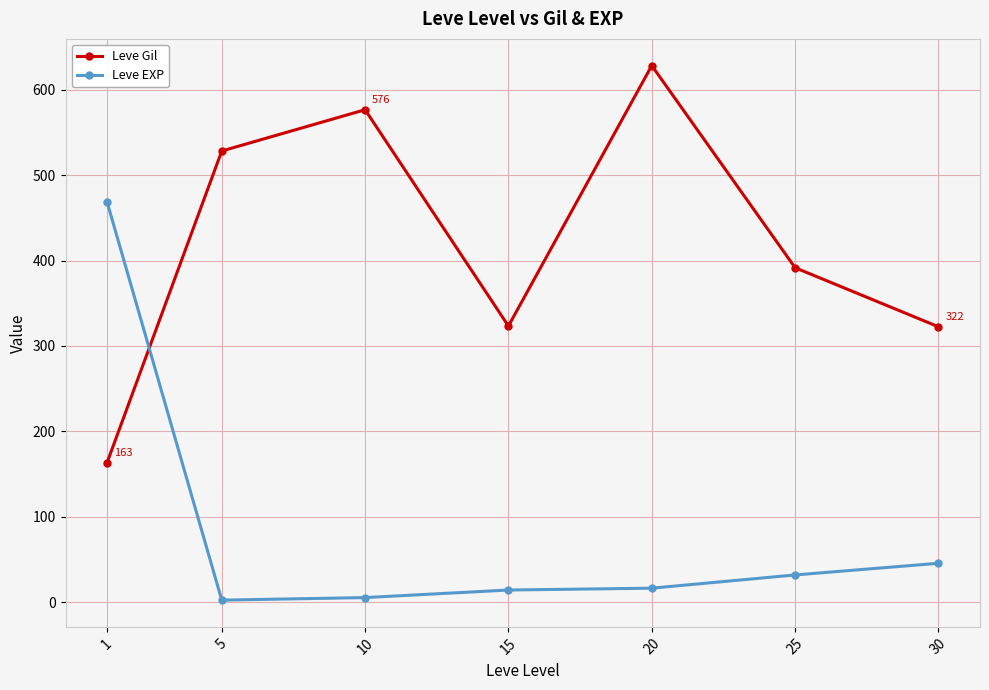

What is the difference between the Leve EXP values at 5 and 30?

43.2